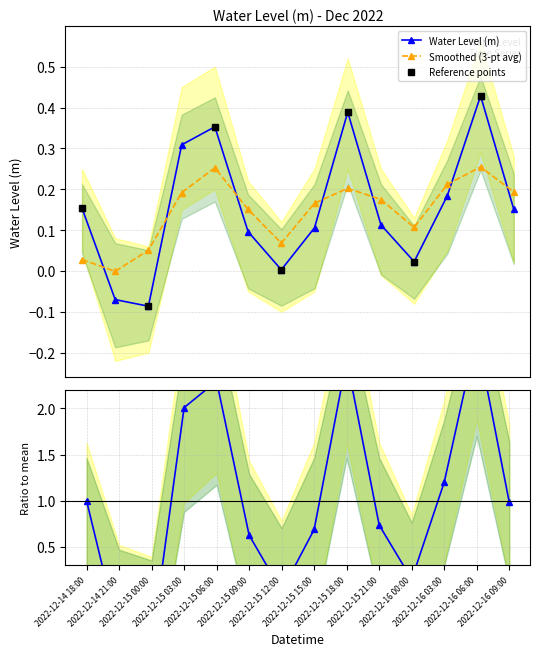

Reading left to right, what are all the values shown in this chart?

0.2	-0.1	-0.1	0.3	0.4	0.1	0.0	0.1	0.4	0.1	0.0	0.2	0.4	0.2